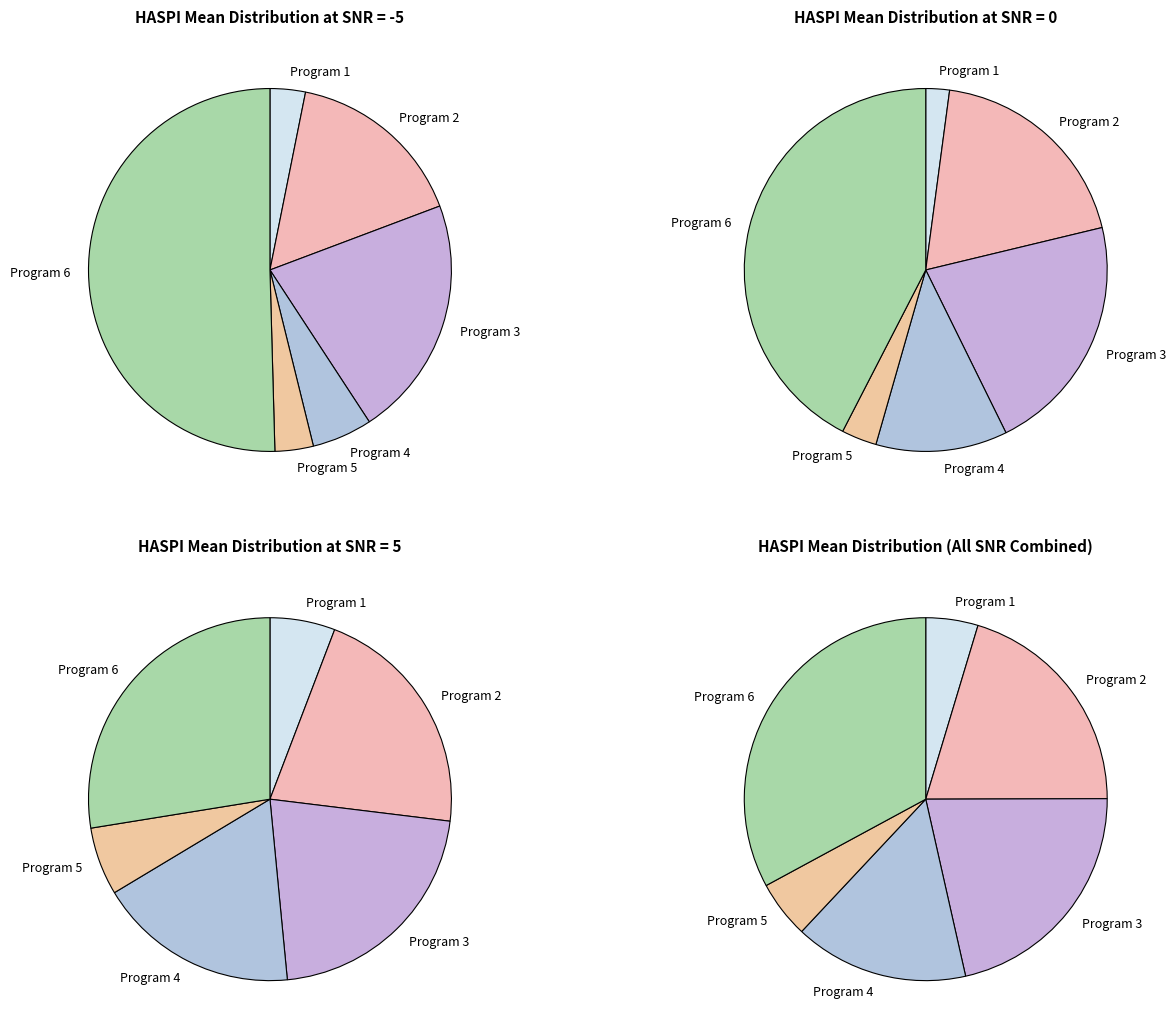

Which slice represents more than half of the pie?

Program 6